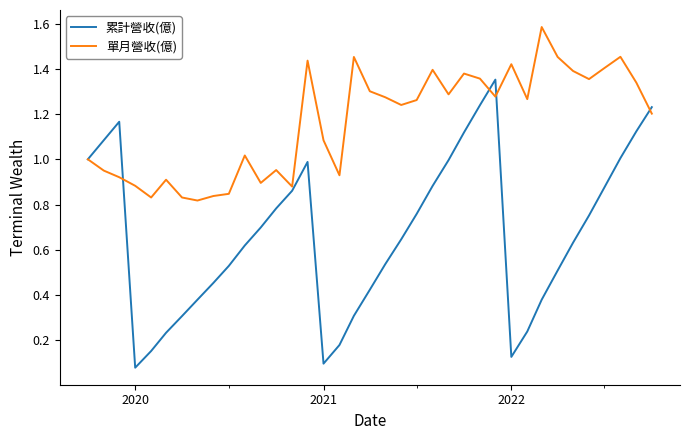

What is the maximum value shown in the chart?

1.6